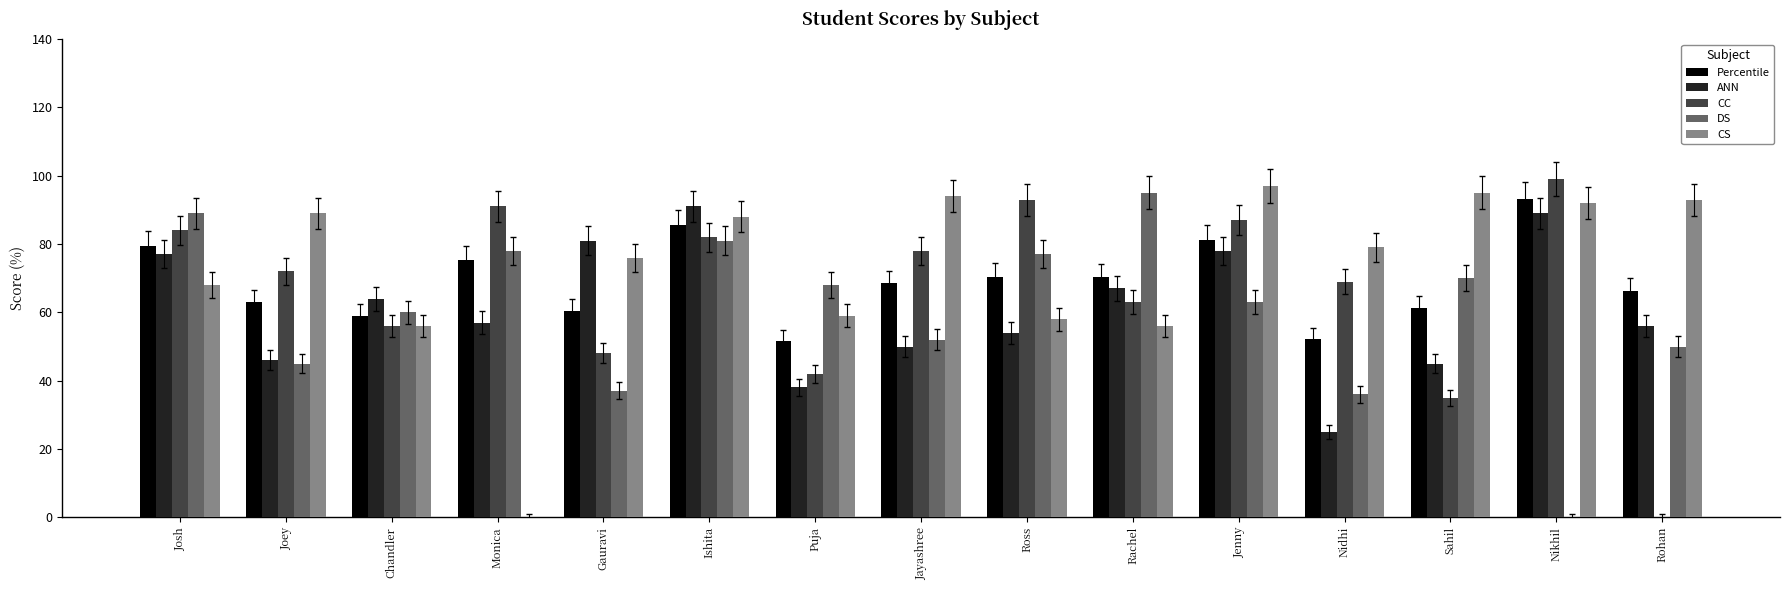

What is the maximum value shown in the chart?

99.0